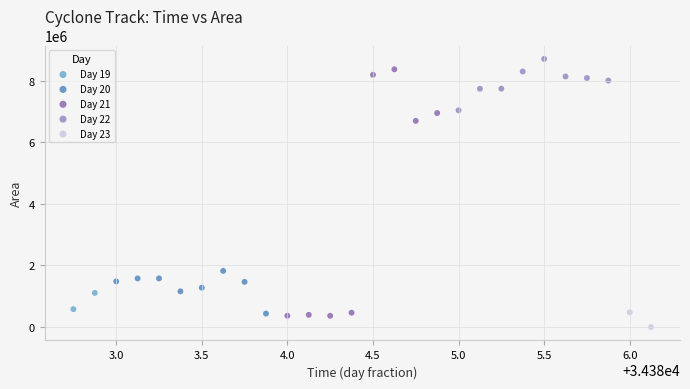

Which series contains the lowest Y value?

Day 23